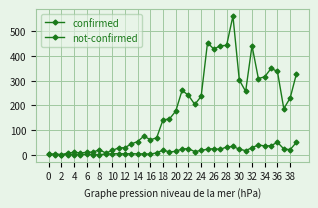

True or false: not-confirmed and confirmed cross at least once.

False